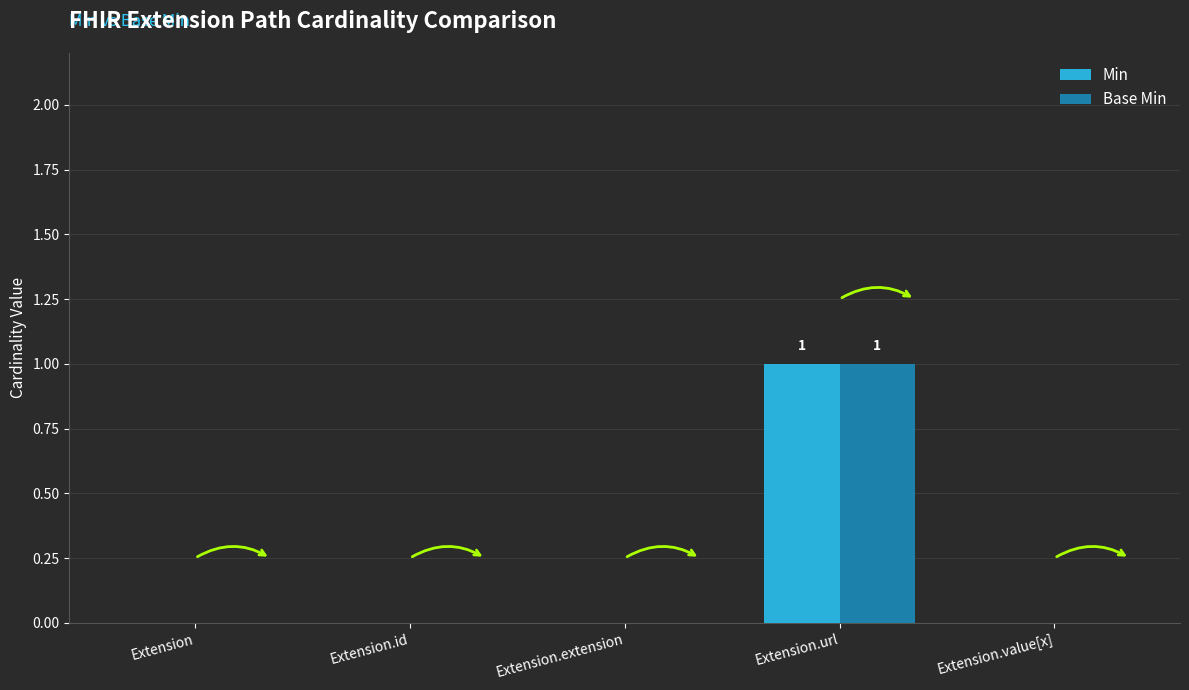

Is the value of Min at Extension.id greater than the value of Base Min at Extension.url?

No